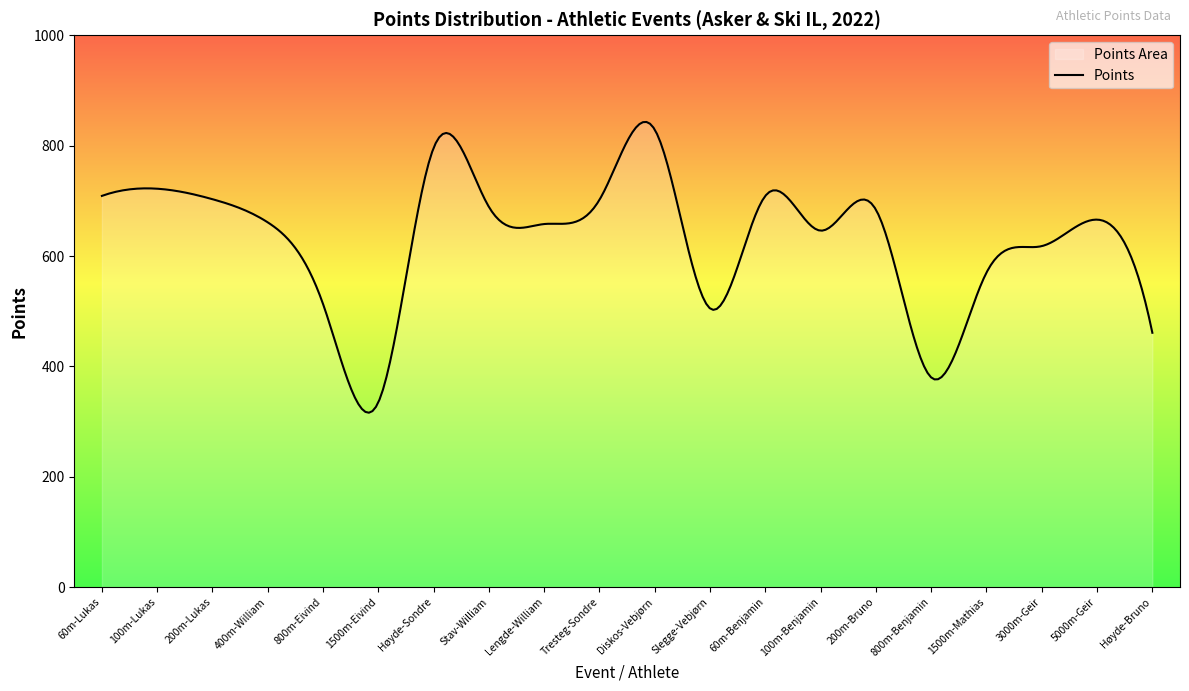

How many points are higher than both their immediate neighbors (excluding endpoints)?

6